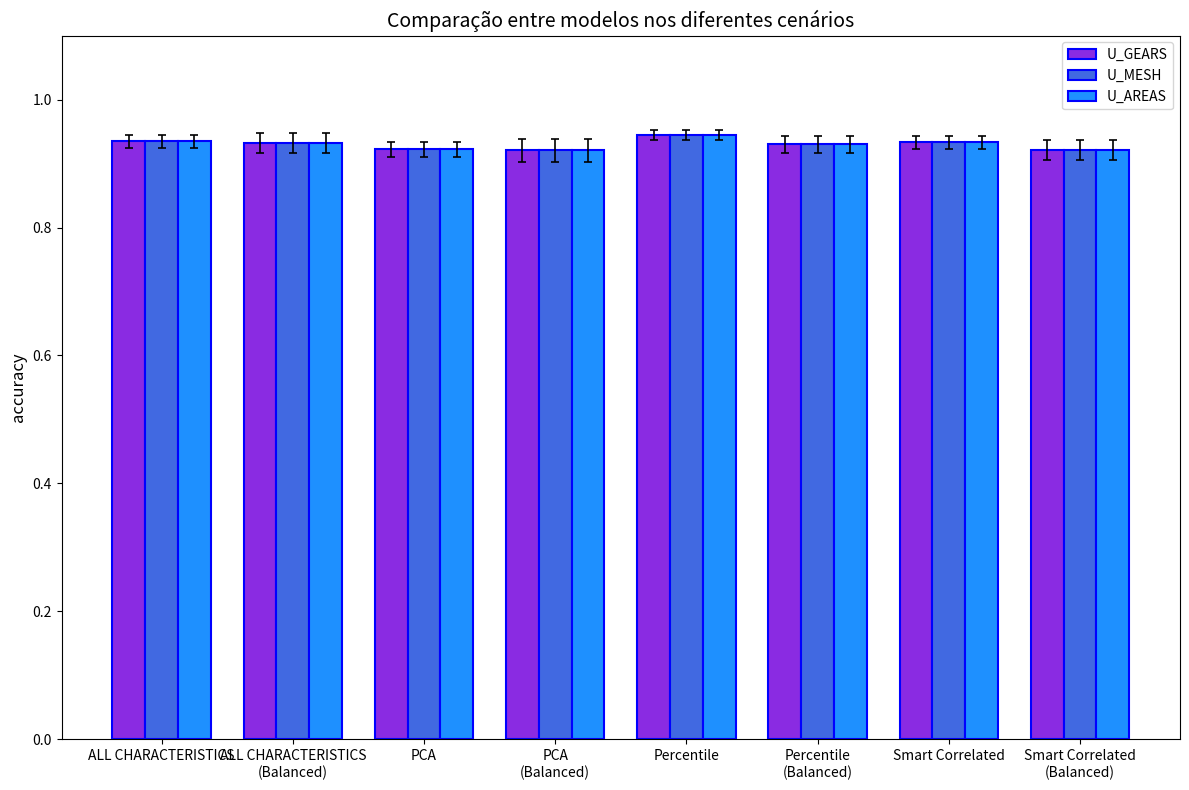

What is the total value across all series at Percentile?

2.8